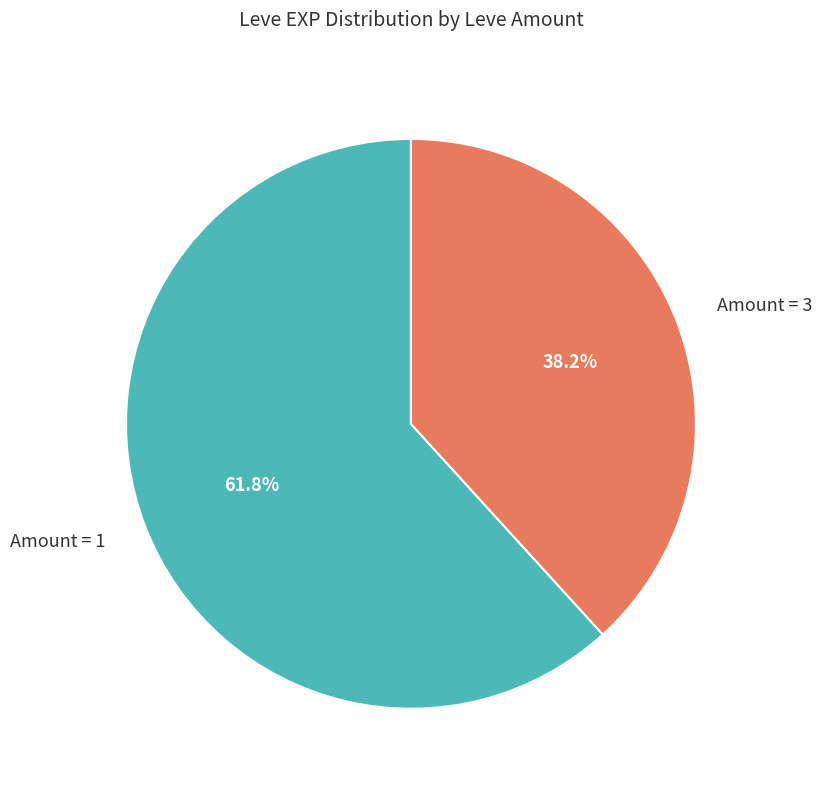

Rank the categories by value from highest to lowest.

Amount = 1, Amount = 3